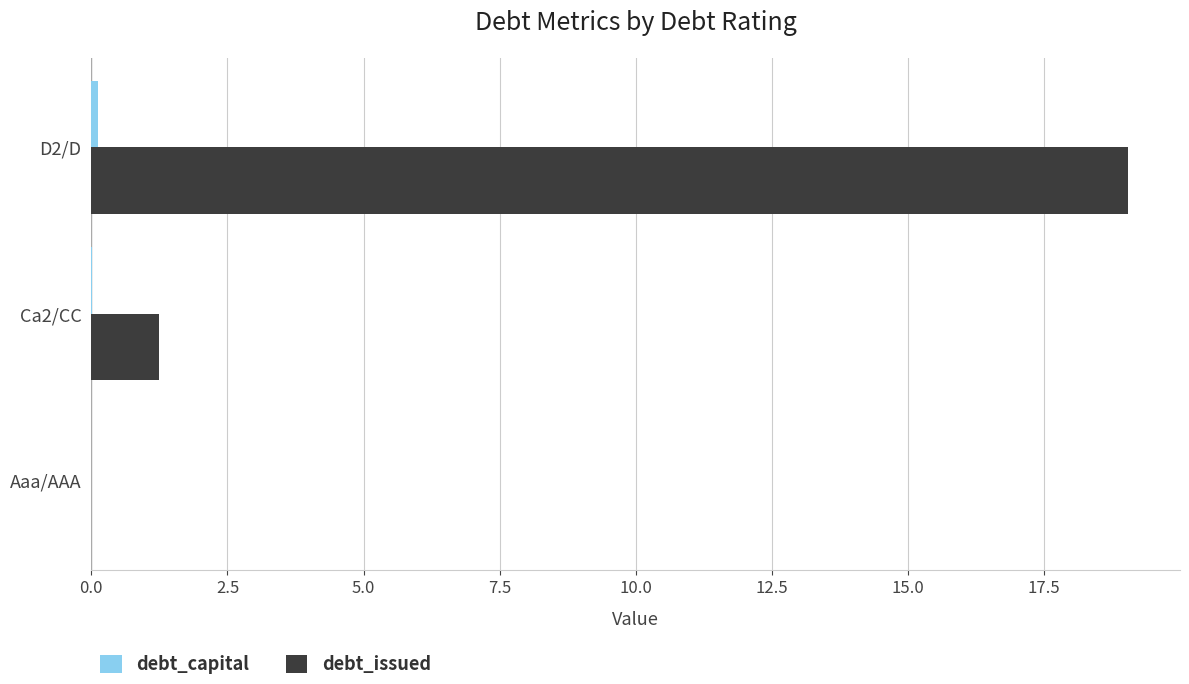

The debt_issued series shows 0.0 at Aaa/AAA. True or false?

True